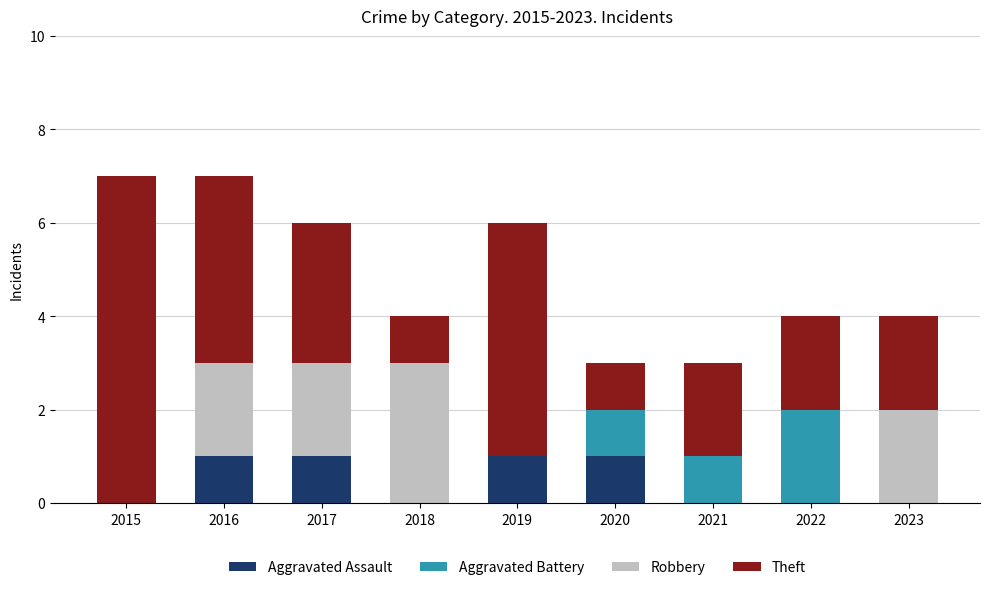

Which series has the largest range (max minus min)?

Theft